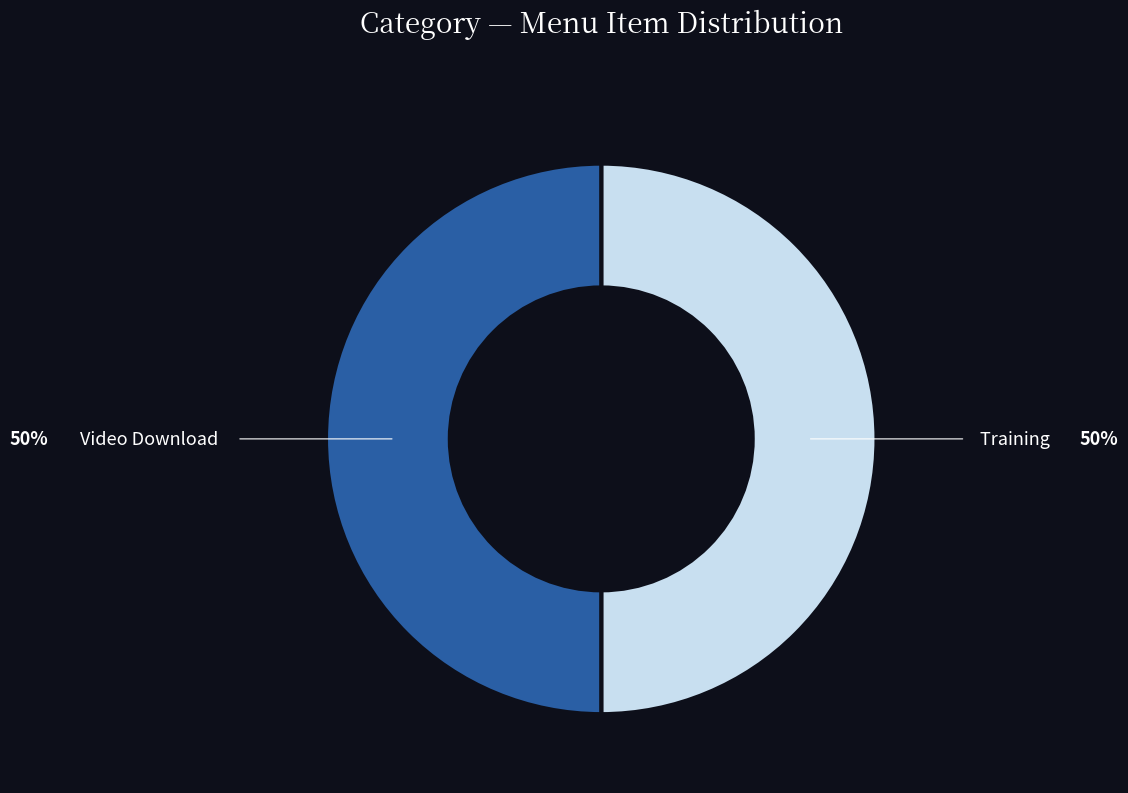

Do Video Download and Training together represent more than half of the pie?

Yes